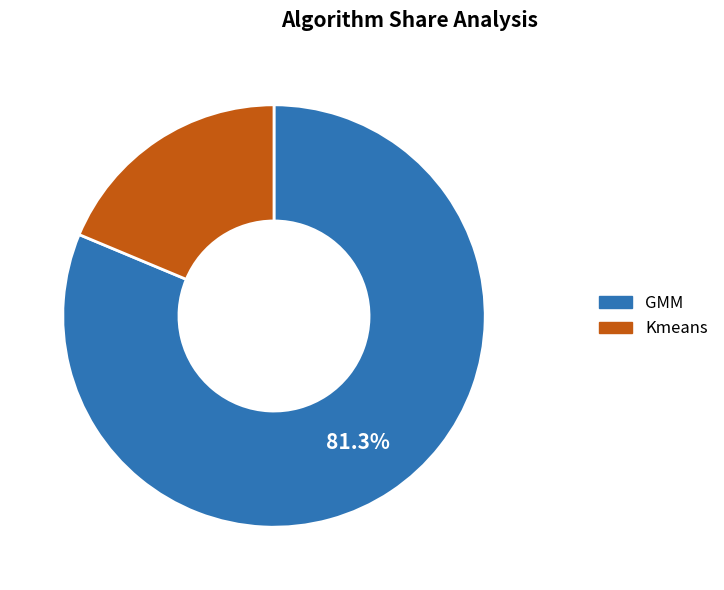

To the nearest percent, what percentage of the pie is GMM?

81%